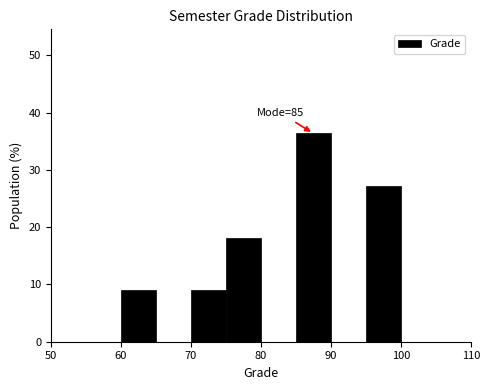

Over which range of the x-axis is the bar tallest?

85 to 90